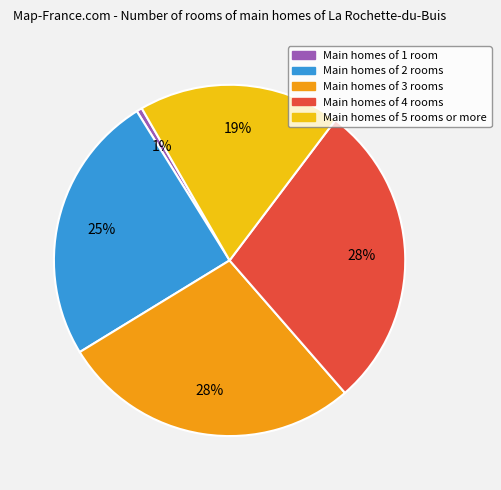

Which category has the smallest portion of the pie?

Main homes of 1 room